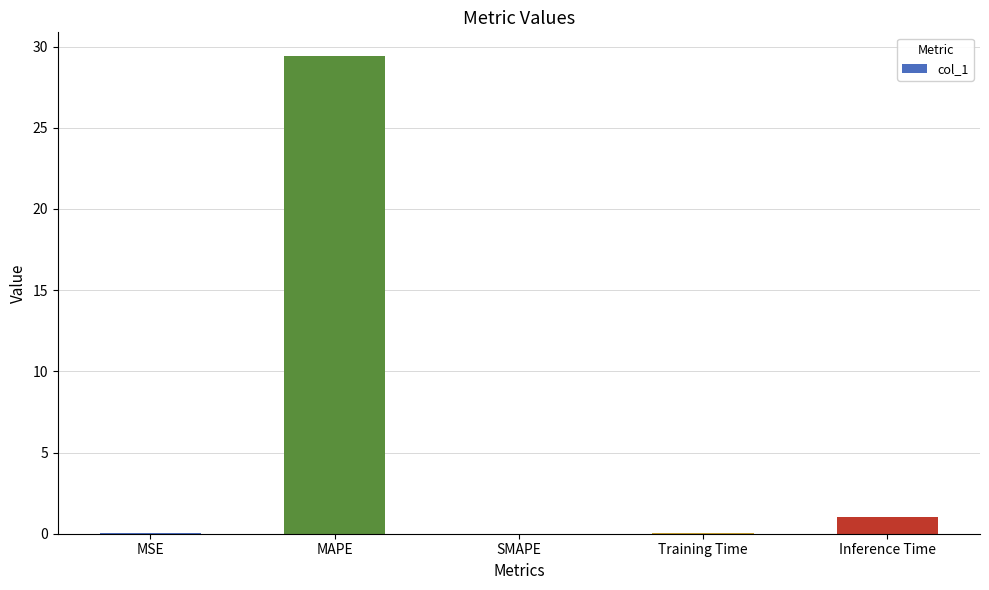

How many distinct data groups are displayed?

1